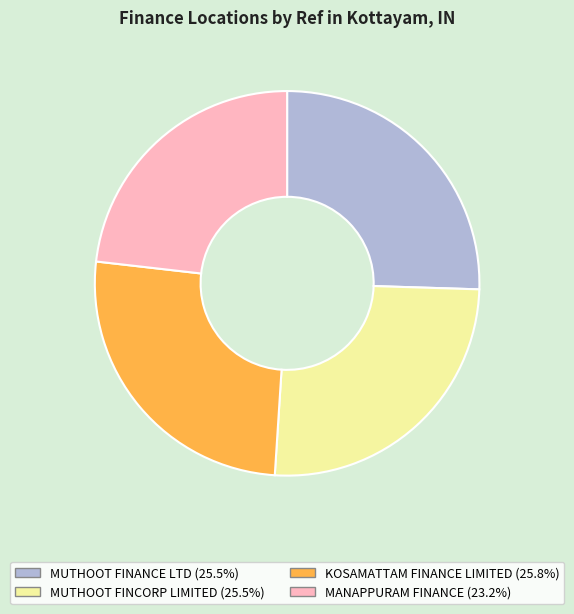

Is MUTHOOT FINANCE LTD the majority of the pie?

No